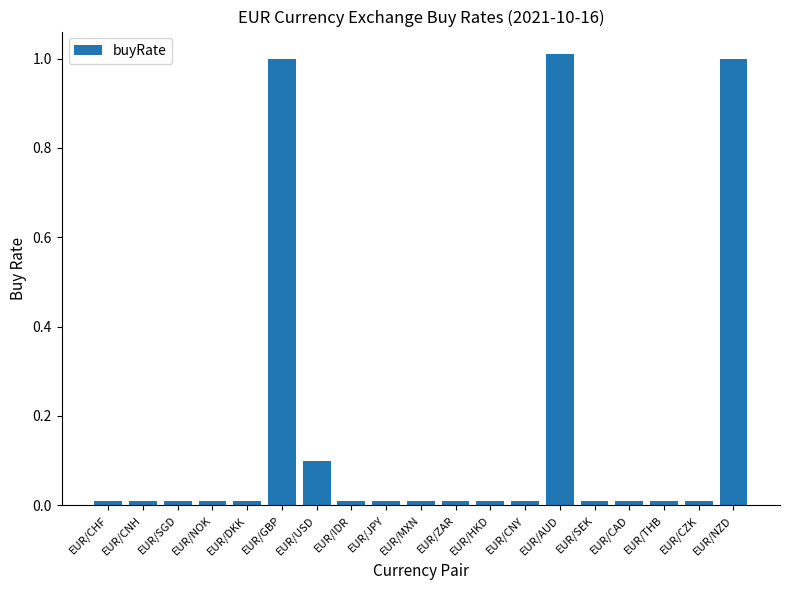

How many bars are there in total?

19